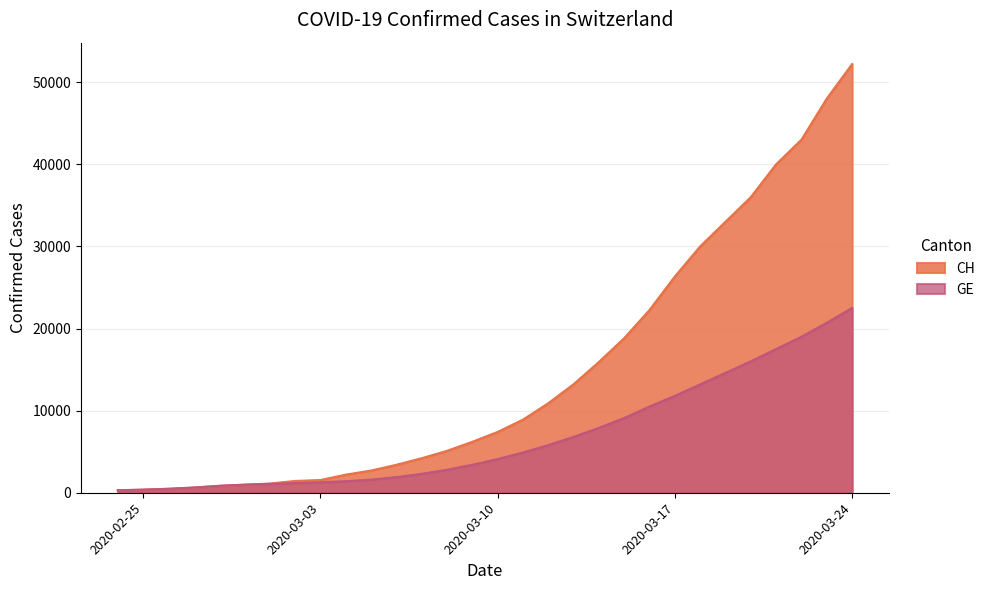

Reading left to right, what are all the values shown in this chart?

CH: 302	375	479	630	840	981	1113	1436	1544	2200	2700	3400	4200	5100	6200	7400	8900	10897	13213	15922	18827	22253	26336	30000	33000	36000	40000	43000	48000	52200
GE: 302	375	479	630	840	981	1083	1171	1278	1400	1600	1900	2300	2800	3400	4100	4900	5800	6800	7900	9100	10500	11800	13200	14600	16000	17500	19000	20700	22500